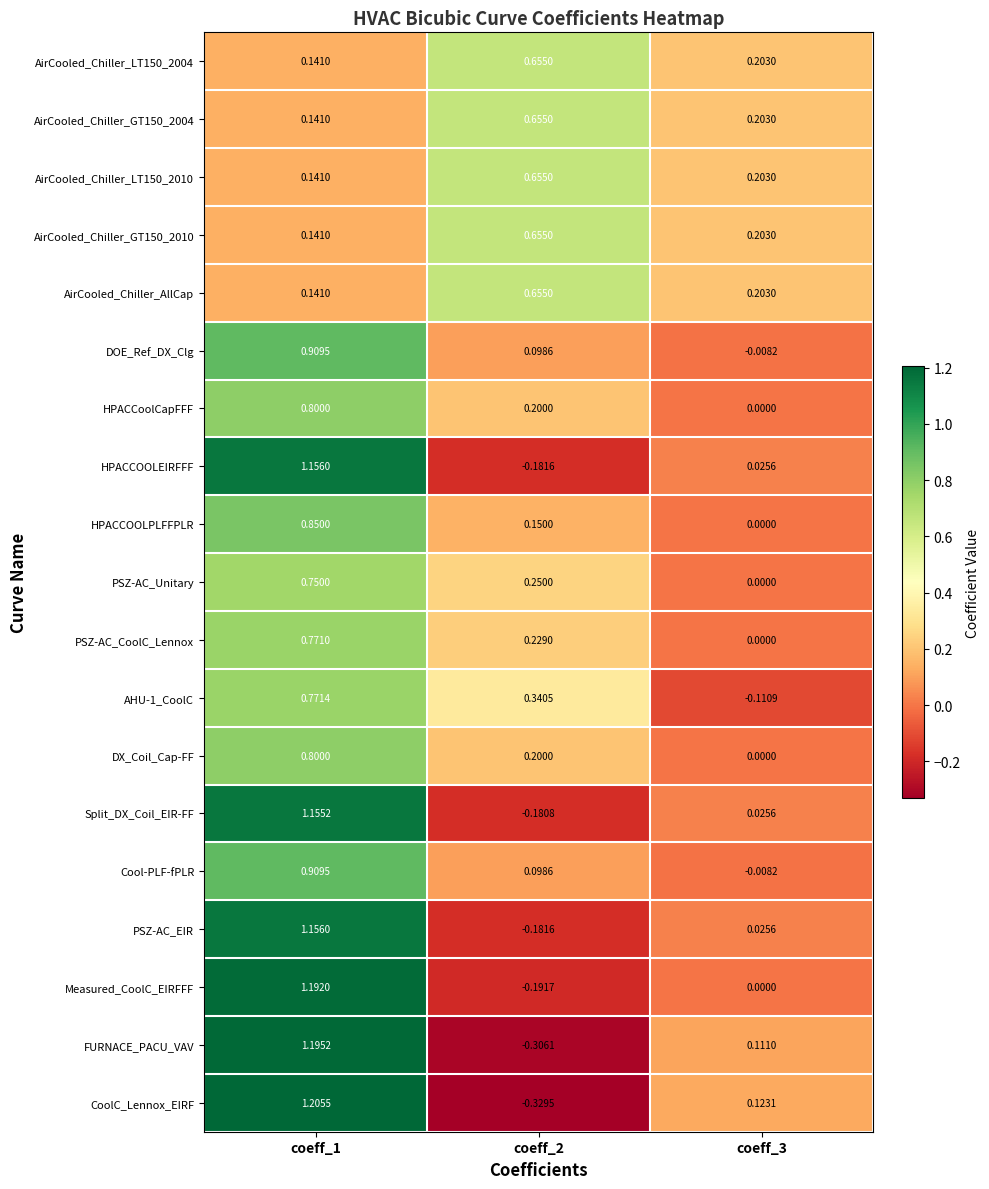

Is the value of DX_Coil_Cap-FF at coeff_1 greater than the value of HPACCOOLPLFFPLR at coeff_1?

No